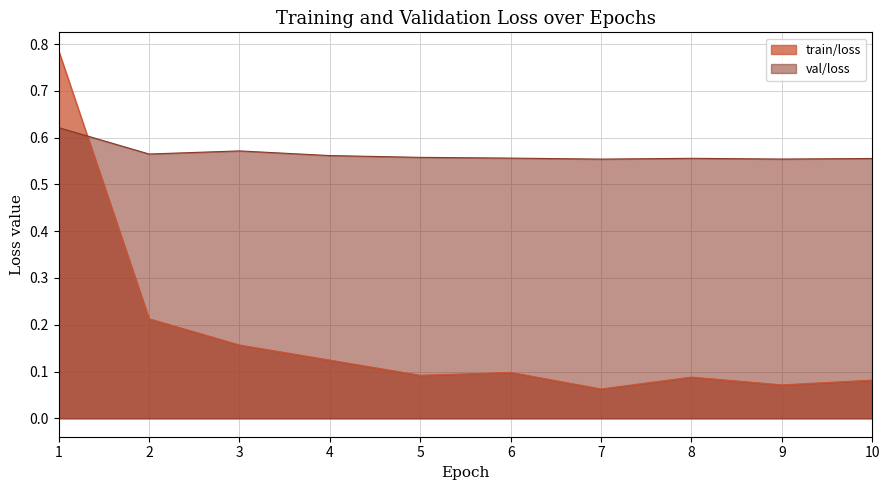

How many interior local peaks does the train/loss series have?

2